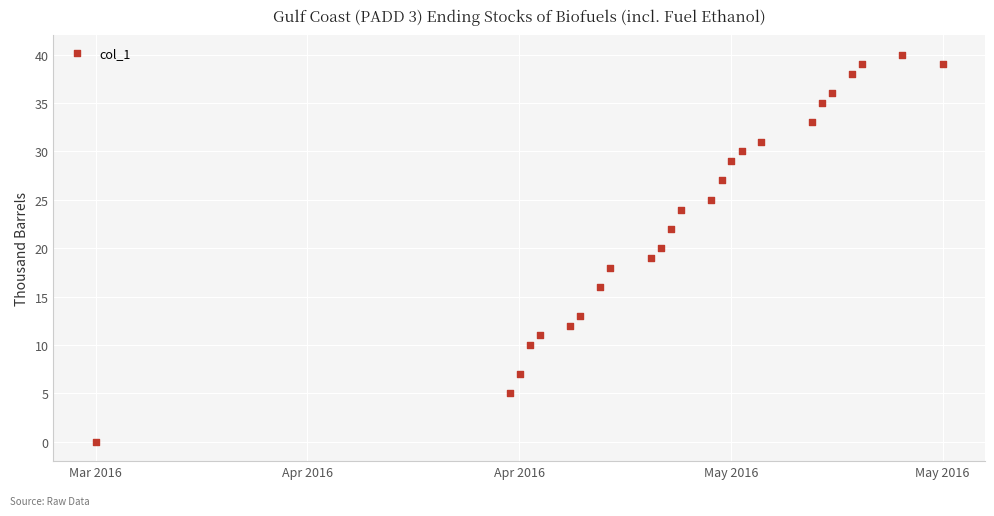

What is the range of Y values (max minus min)?

40